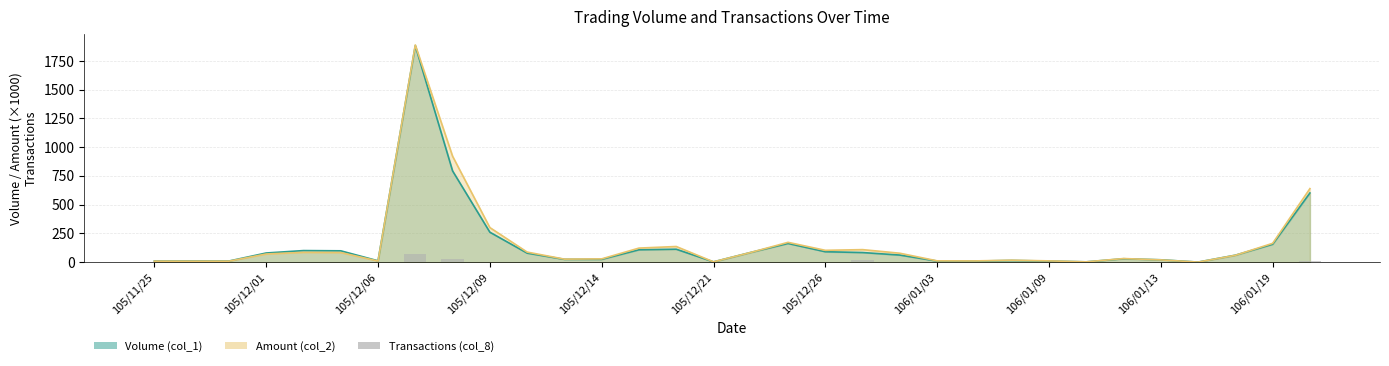

Does the chart contain any negative values?

No